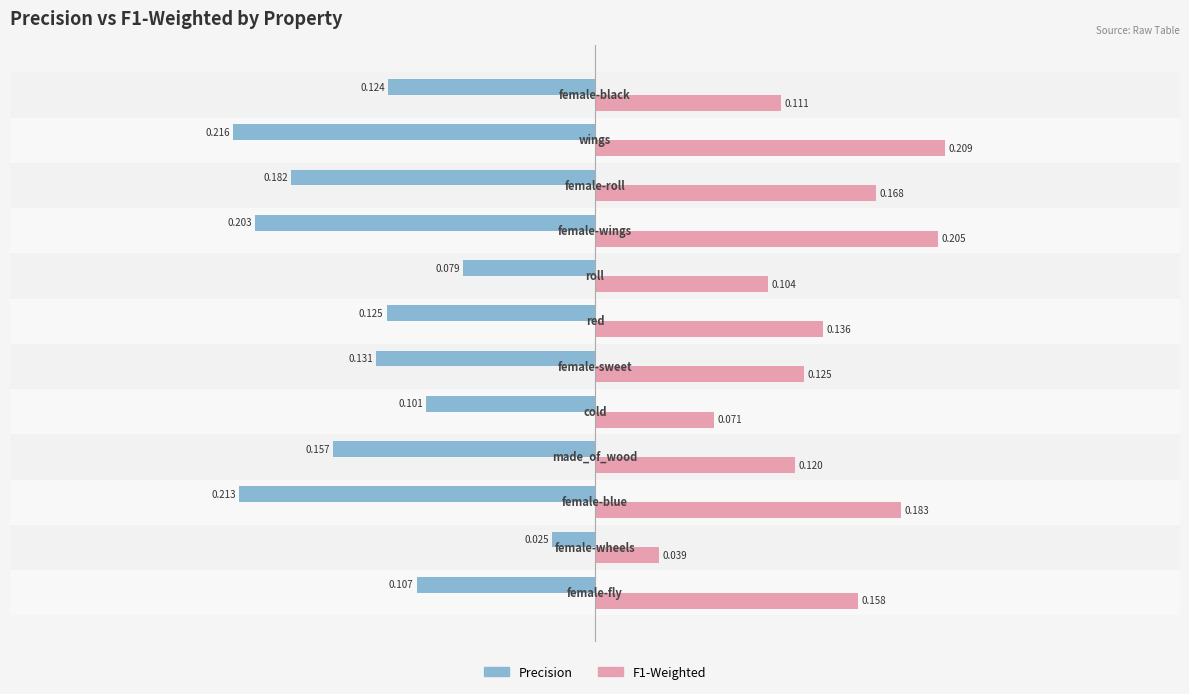

Which series has the widest spread of values?

Precision